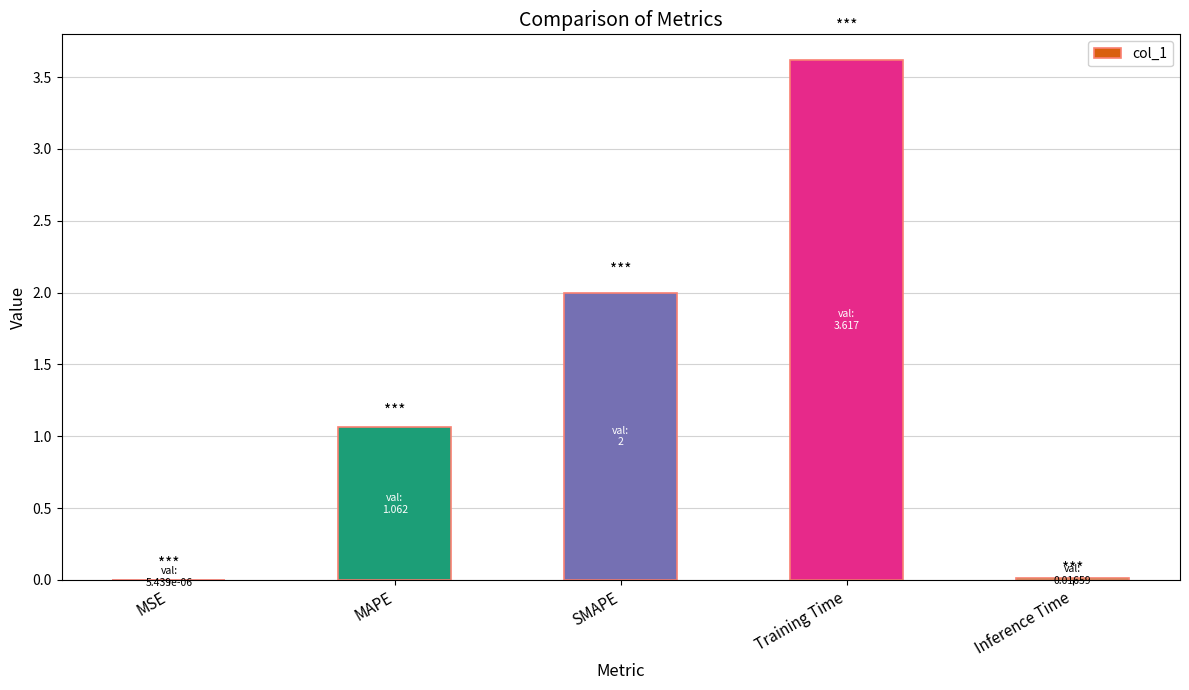

Are the bars horizontal?

No